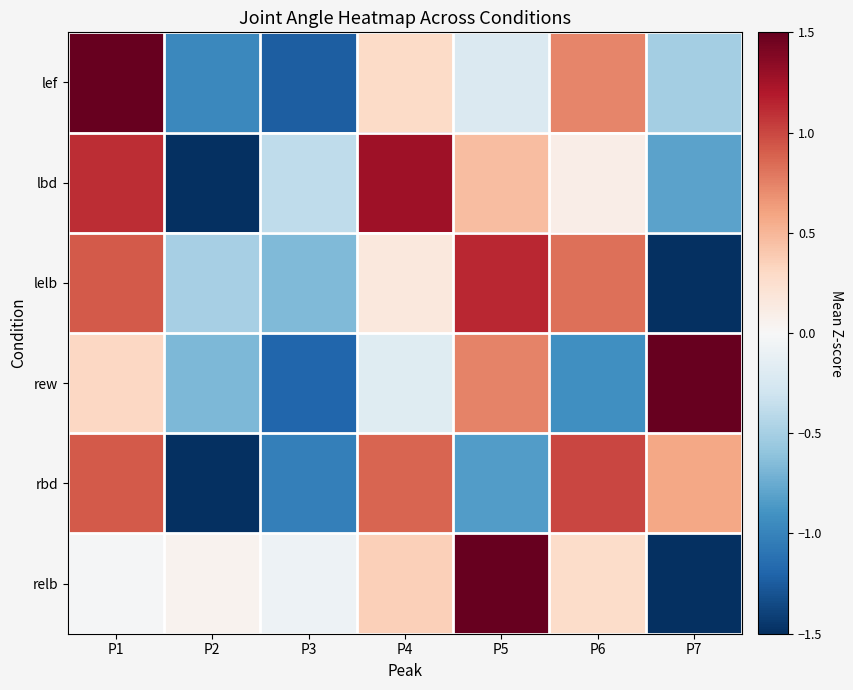

At P1, list the series in order from largest to smallest.

lef, lbd, lelb, rbd, rew, relb